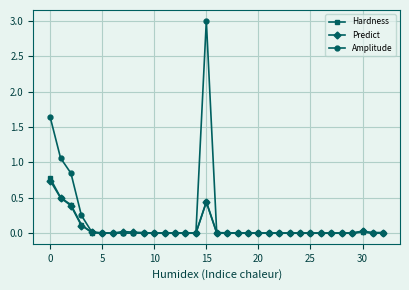

Which series has the largest total across all categories?

Amplitude